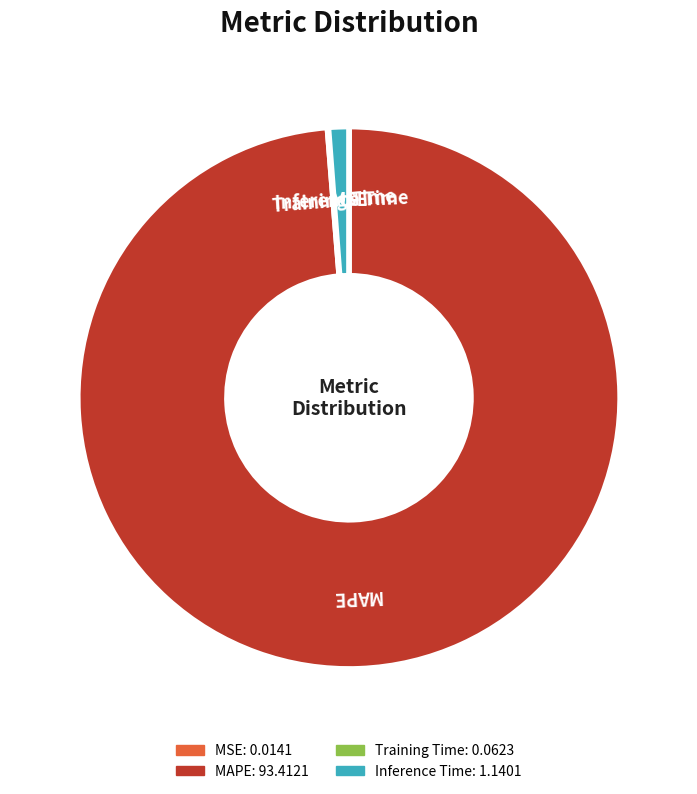

Which slice represents more than half of the pie?

MAPE